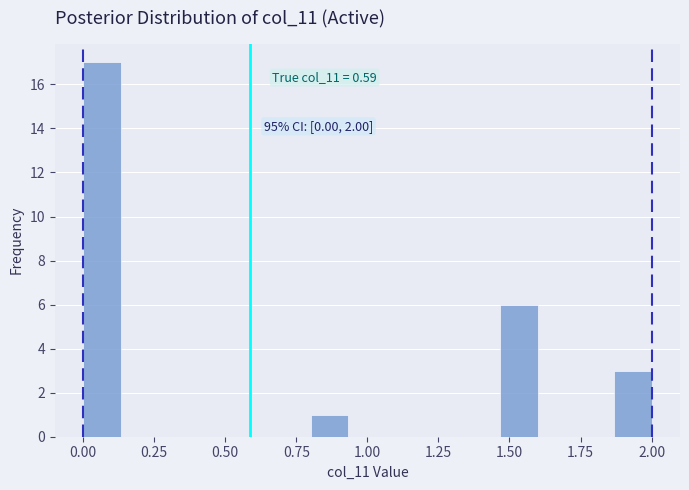

Read against the x-axis, roughly where is the centre of the tallest bar?

0.05